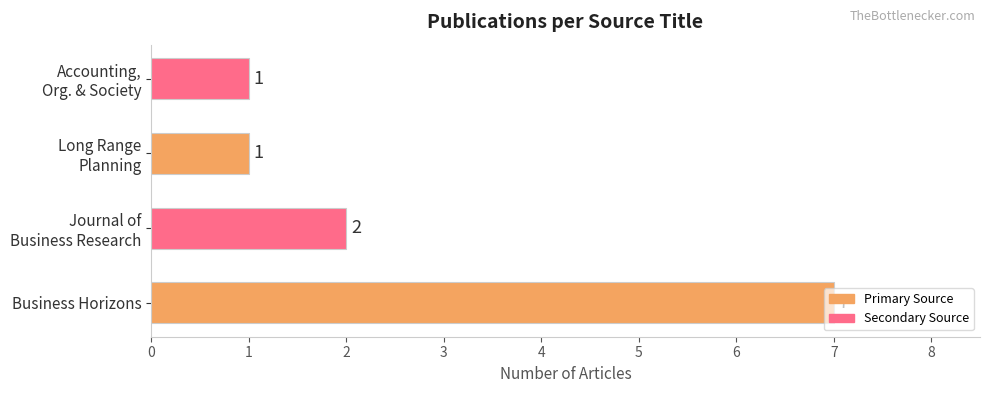

Count the values in the range 1 to 7.

4